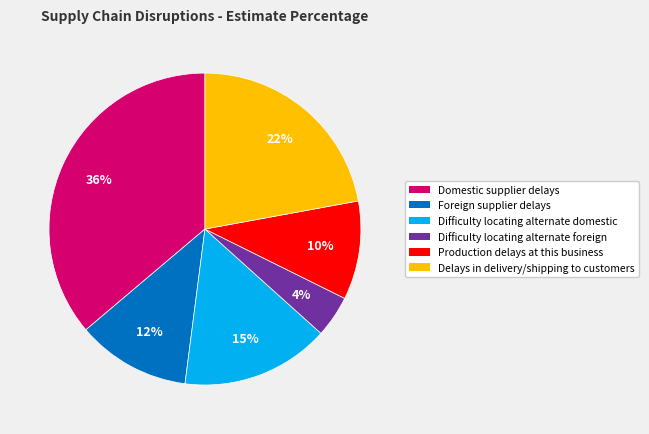

To the nearest percent, what is the average slice percentage?

17%